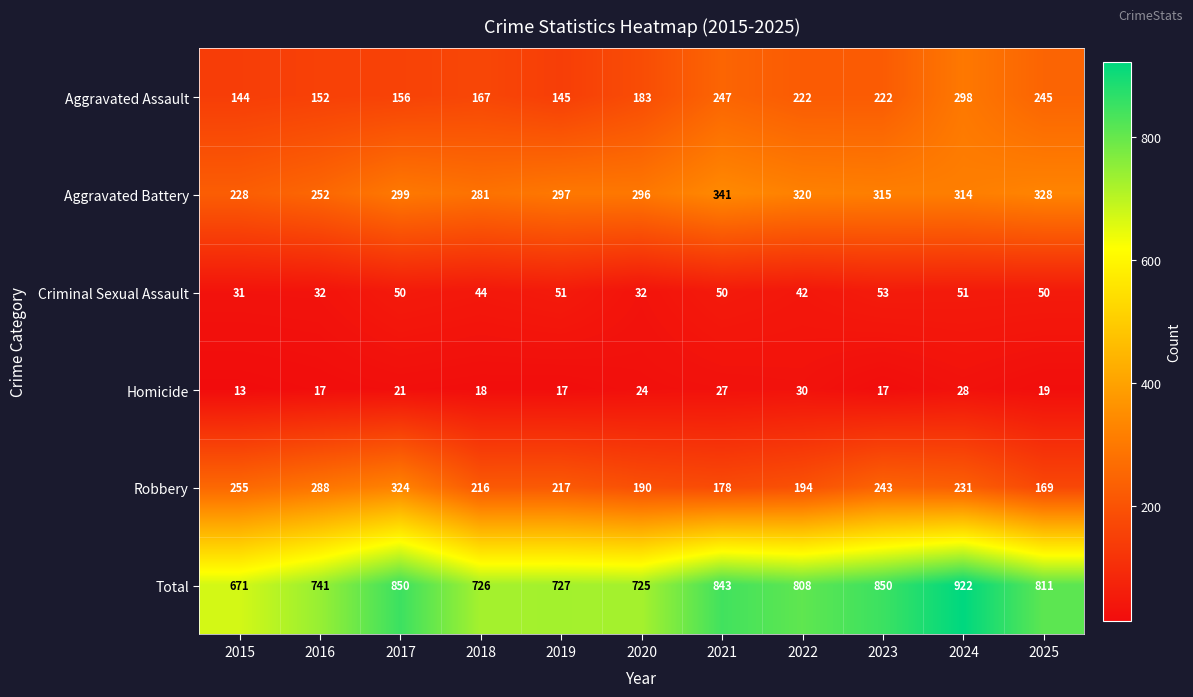

What is the approximate value of Aggravated Battery at 2020?

296